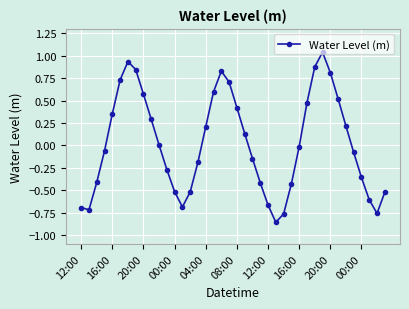

What is the difference between the maximum and minimum values?

1.9